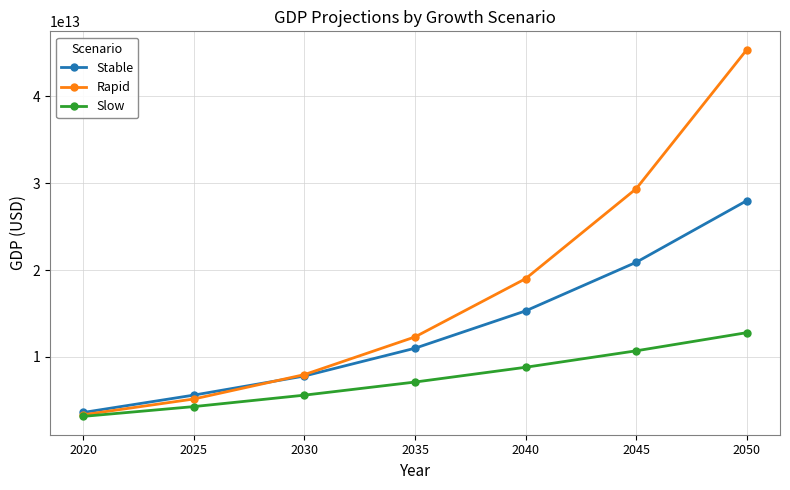

Where is Slow nearest to the value 7971973935361?

2040